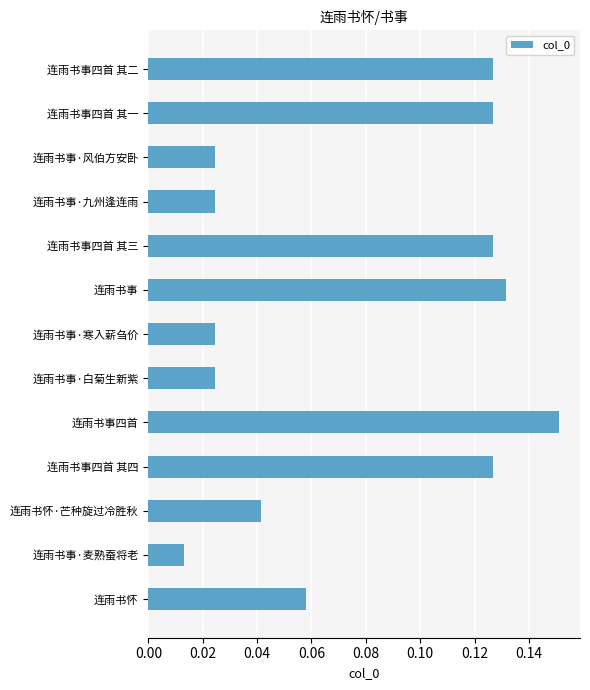

Which label corresponds to the smallest value in the chart?

连雨书事·麦熟蚕将老